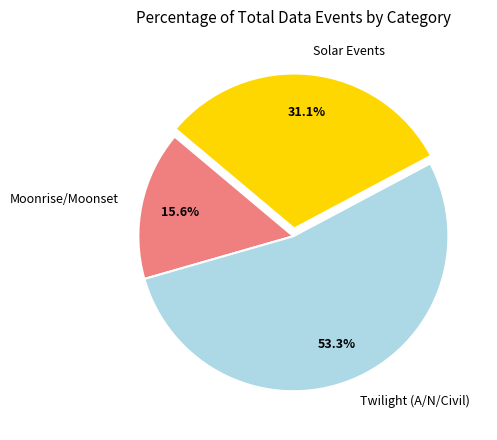

Which category accounts for the majority?

Twilight (A/N/Civil)